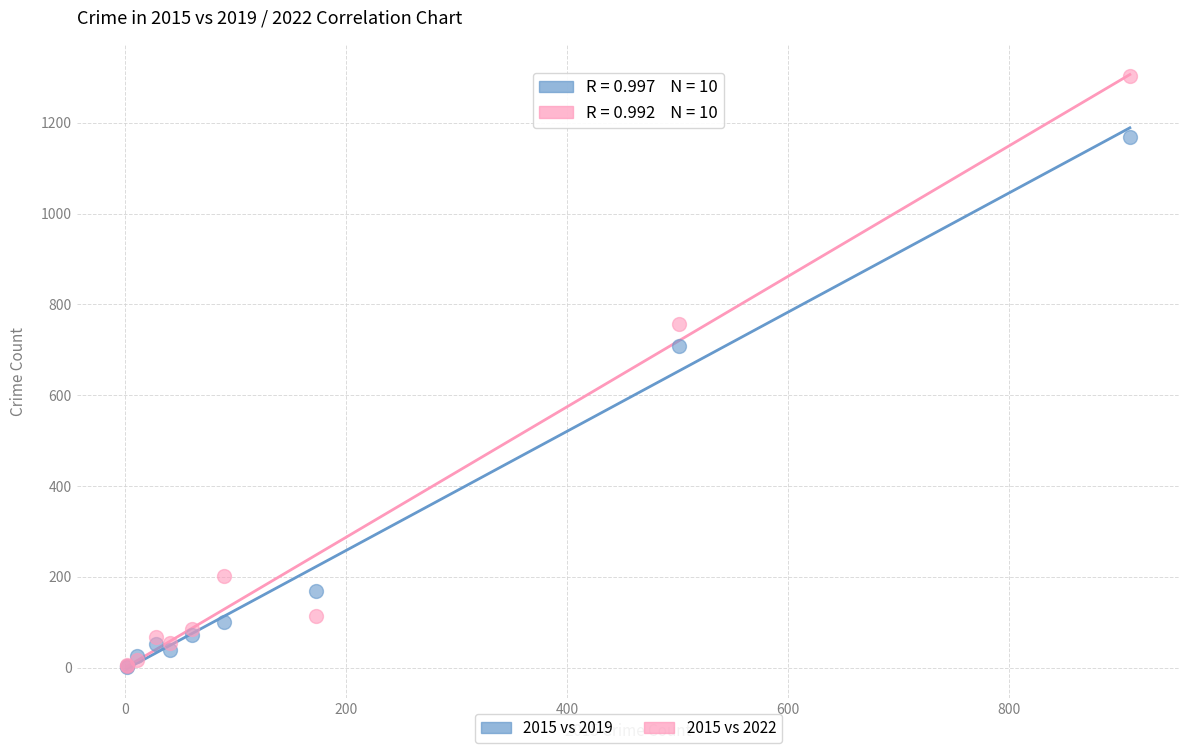

In the 2015 vs 2019 series, what Y value is closest to 586?

709